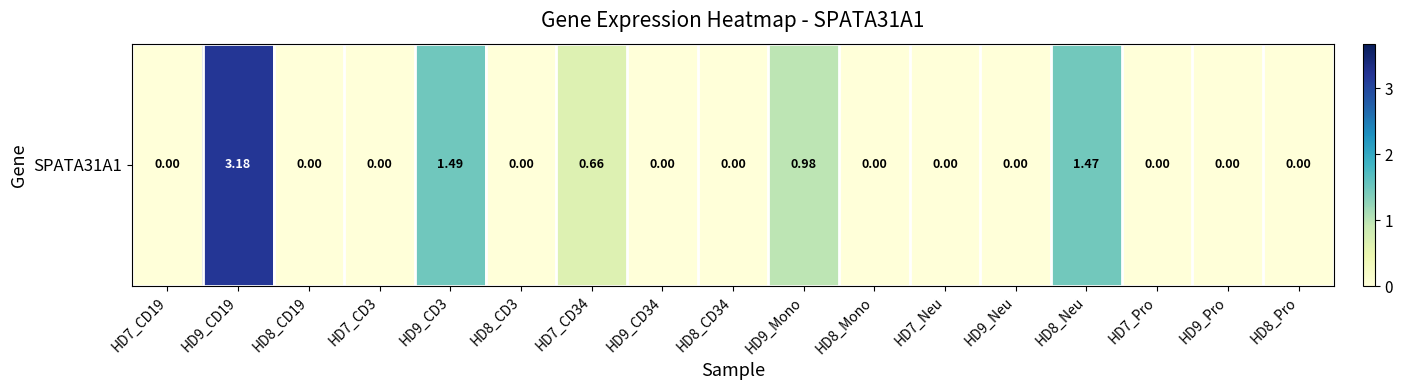

Reading left to right, extract all data points from this chart.

0.0	3.2	0.0	0.0	1.5	0.0	0.7	0.0	0.0	1.0	0.0	0.0	0.0	1.5	0.0	0.0	0.0